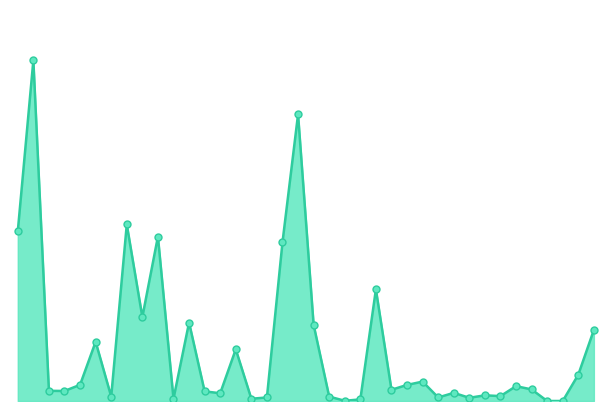

What is the maximum value shown in the chart?

3177.7